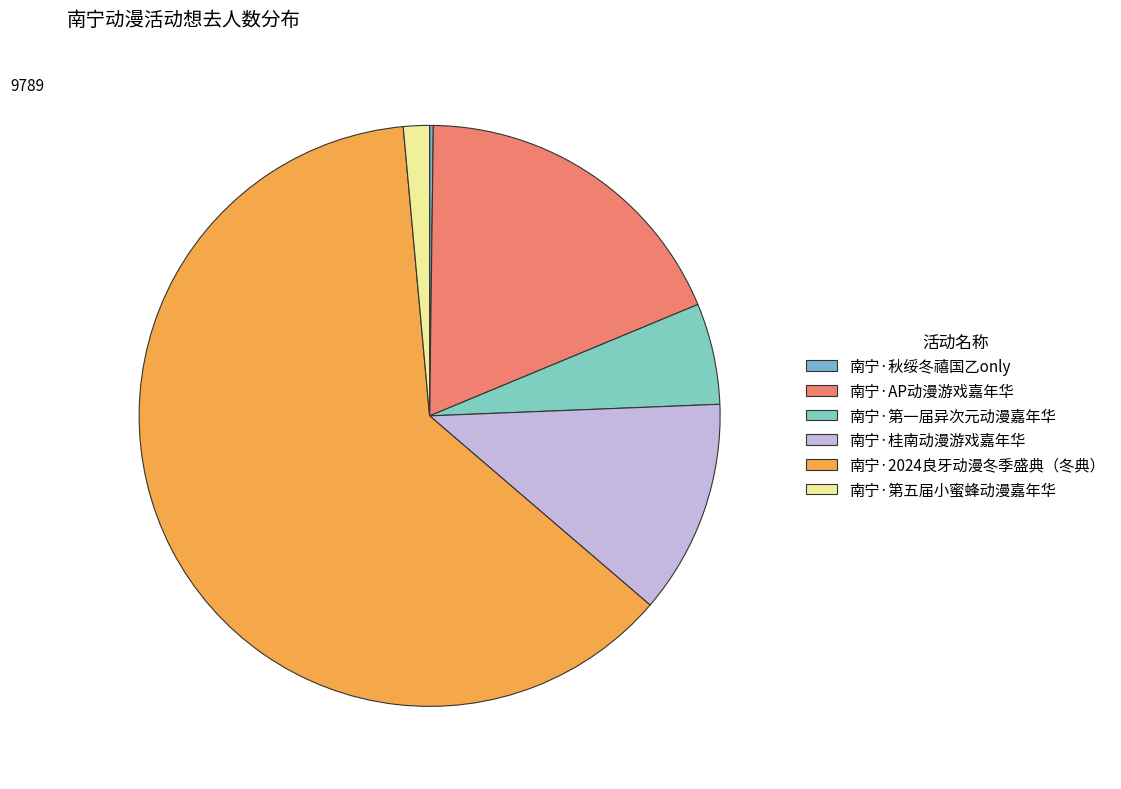

What percentage is the 南宁·桂南动漫游戏嘉年华 slice, to the nearest percent?

12%